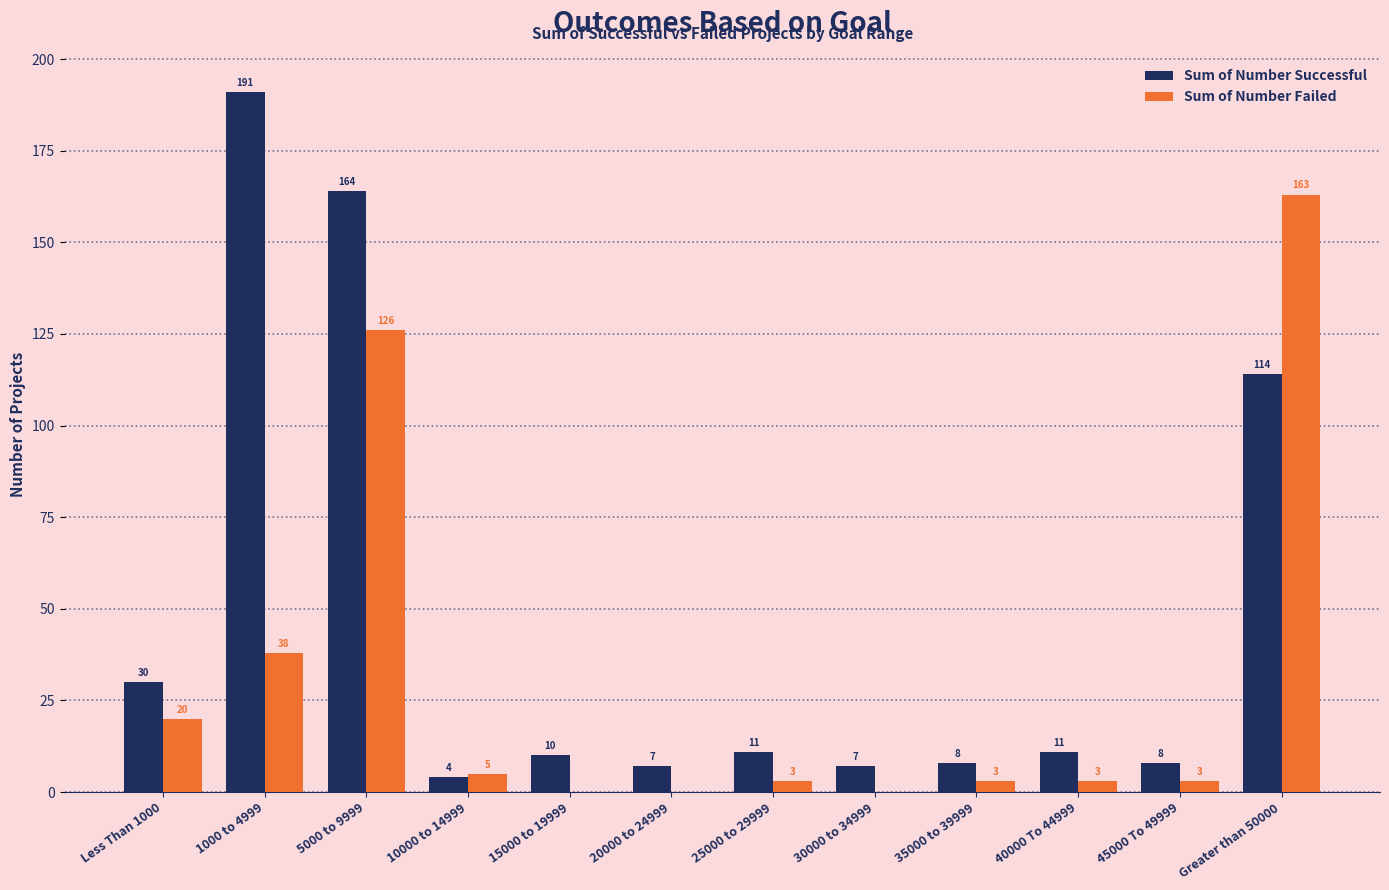

At which label is Sum of Number Successful closest to 97?

Greater than 50000